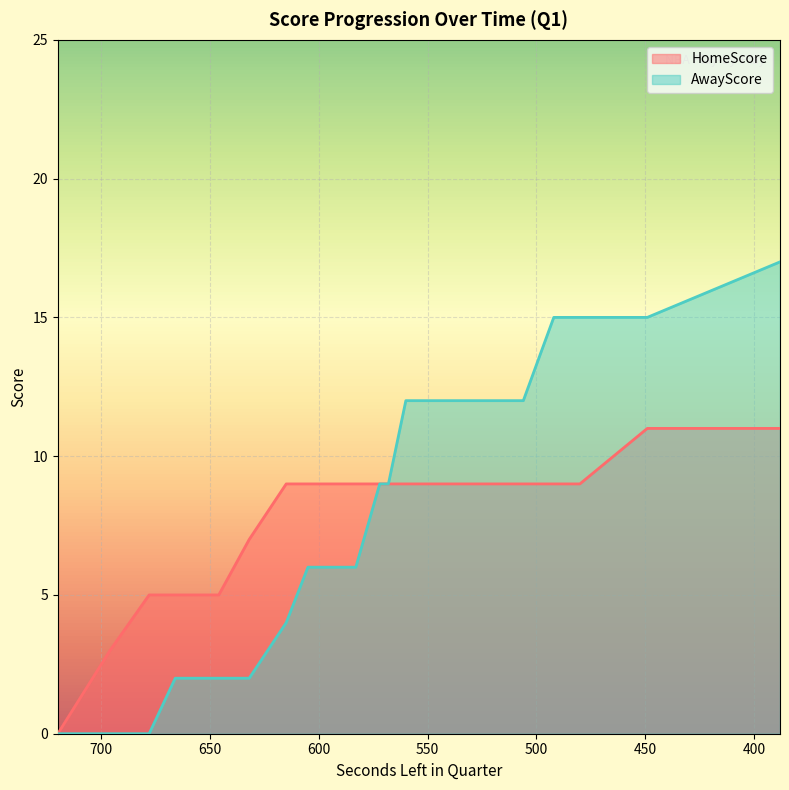

Reading left to right, transcribe all the data shown in this chart.

HomeScore: 720=0	696=3	678=5	666=5	662=5	655=5	646=5	632=7	615=9	605=9	594=9	592=9	583=9	572=9	568=9	560=9	541=9	530=9	519=9	506=9	492=9	480=9	449=11	388=11
AwayScore: 720=0	696=0	678=0	666=2	662=2	655=2	646=2	632=2	615=4	605=6	594=6	592=6	583=6	572=9	568=9	560=12	541=12	530=12	519=12	506=12	492=15	480=15	449=15	388=17